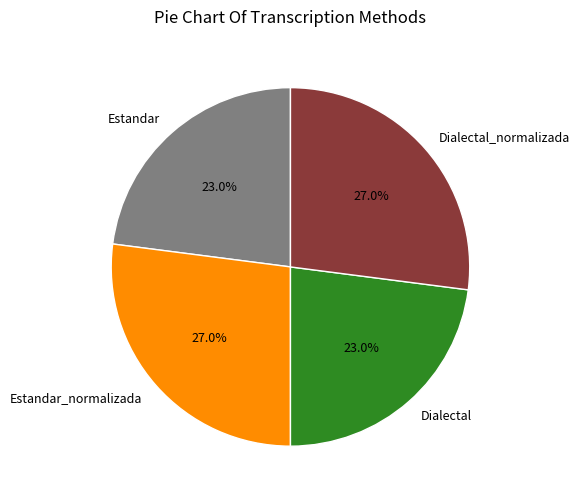

What percentage is the Dialectal slice, to the nearest percent?

23%